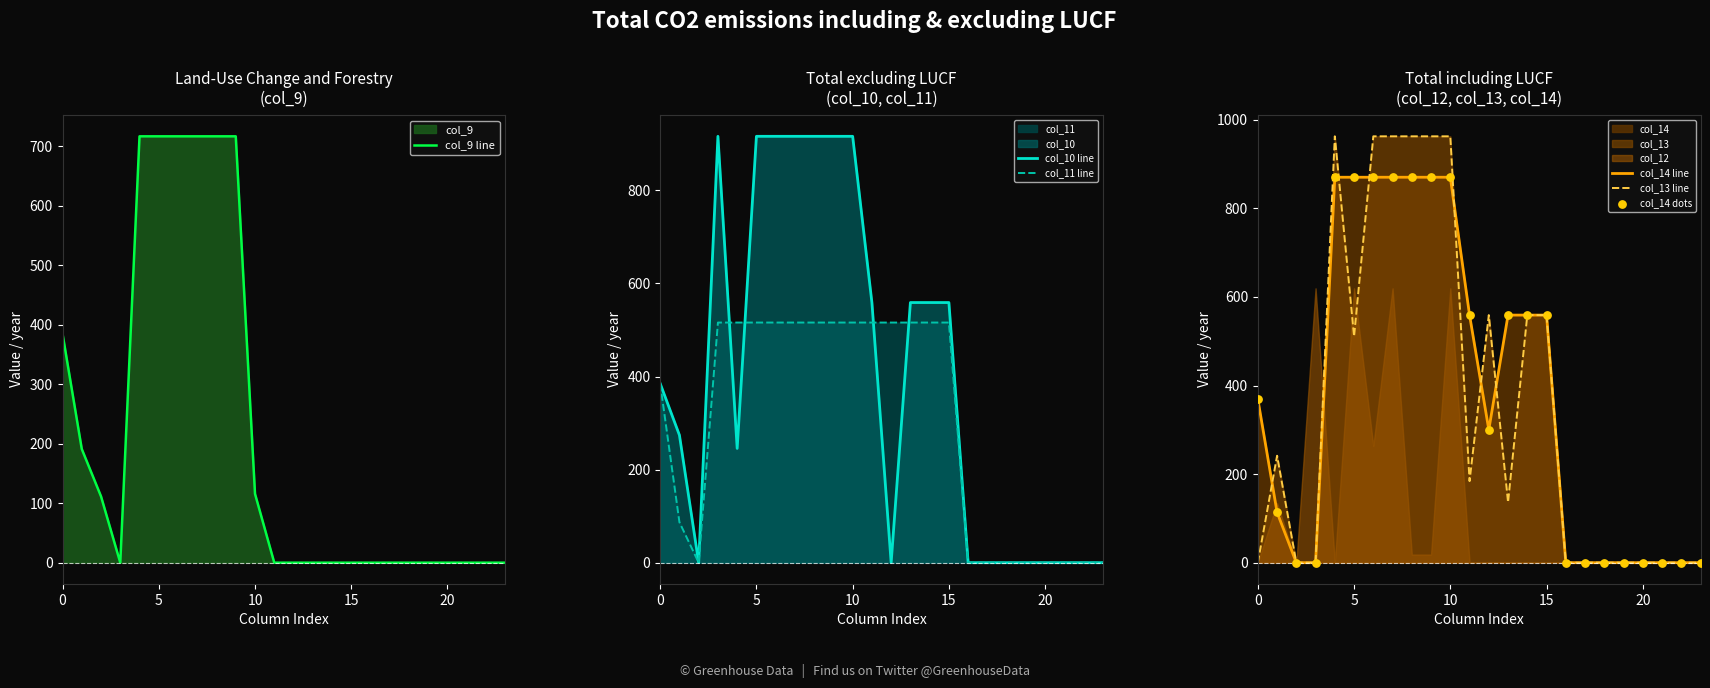

Is the value of col_13 line at 22 greater than the value of col_14 dots at 14?

No